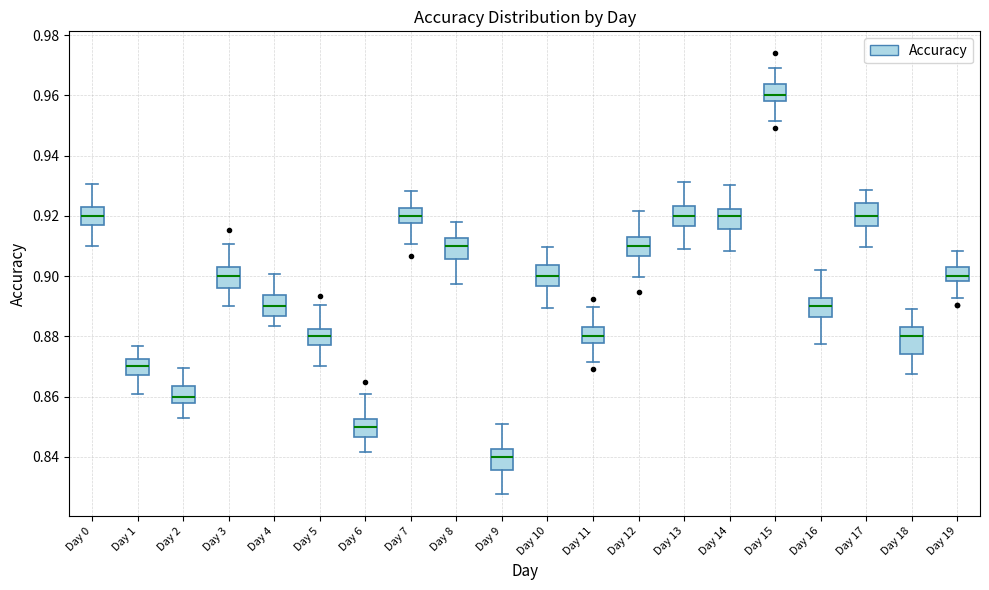

Reading left to right, read every box against the y-axis: the position of its median line, the range the box covers, and the ends of its whiskers. The values are not printed on the chart, so give them approximately, as read against the axis.

Day 0: median 0.920, box 0.918 to 0.924, whiskers 0.910 to 0.930
Day 1: median 0.870, box 0.868 to 0.872, whiskers 0.860 to 0.876
Day 2: median 0.860, box 0.858 to 0.864, whiskers 0.852 to 0.870
Day 3: median 0.900, box 0.896 to 0.904, whiskers 0.890 to 0.910
Day 4: median 0.890, box 0.886 to 0.894, whiskers 0.884 to 0.900
Day 5: median 0.880, box 0.878 to 0.882, whiskers 0.870 to 0.890
Day 6: median 0.850, box 0.846 to 0.852, whiskers 0.842 to 0.860
Day 7: median 0.920, box 0.918 to 0.922, whiskers 0.910 to 0.928
Day 8: median 0.910, box 0.906 to 0.912, whiskers 0.898 to 0.918
Day 9: median 0.840, box 0.836 to 0.842, whiskers 0.828 to 0.850
Day 10: median 0.900, box 0.896 to 0.904, whiskers 0.890 to 0.910
Day 11: median 0.880, box 0.878 to 0.884, whiskers 0.872 to 0.890
Day 12: median 0.910, box 0.906 to 0.912, whiskers 0.900 to 0.922
Day 13: median 0.920, box 0.916 to 0.924, whiskers 0.908 to 0.932
Day 14: median 0.920, box 0.916 to 0.922, whiskers 0.908 to 0.930
Day 15: median 0.960, box 0.958 to 0.964, whiskers 0.952 to 0.970
Day 16: median 0.890, box 0.886 to 0.892, whiskers 0.878 to 0.902
Day 17: median 0.920, box 0.916 to 0.924, whiskers 0.910 to 0.928
Day 18: median 0.880, box 0.874 to 0.884, whiskers 0.868 to 0.890
Day 19: median 0.900, box 0.898 to 0.904, whiskers 0.892 to 0.908